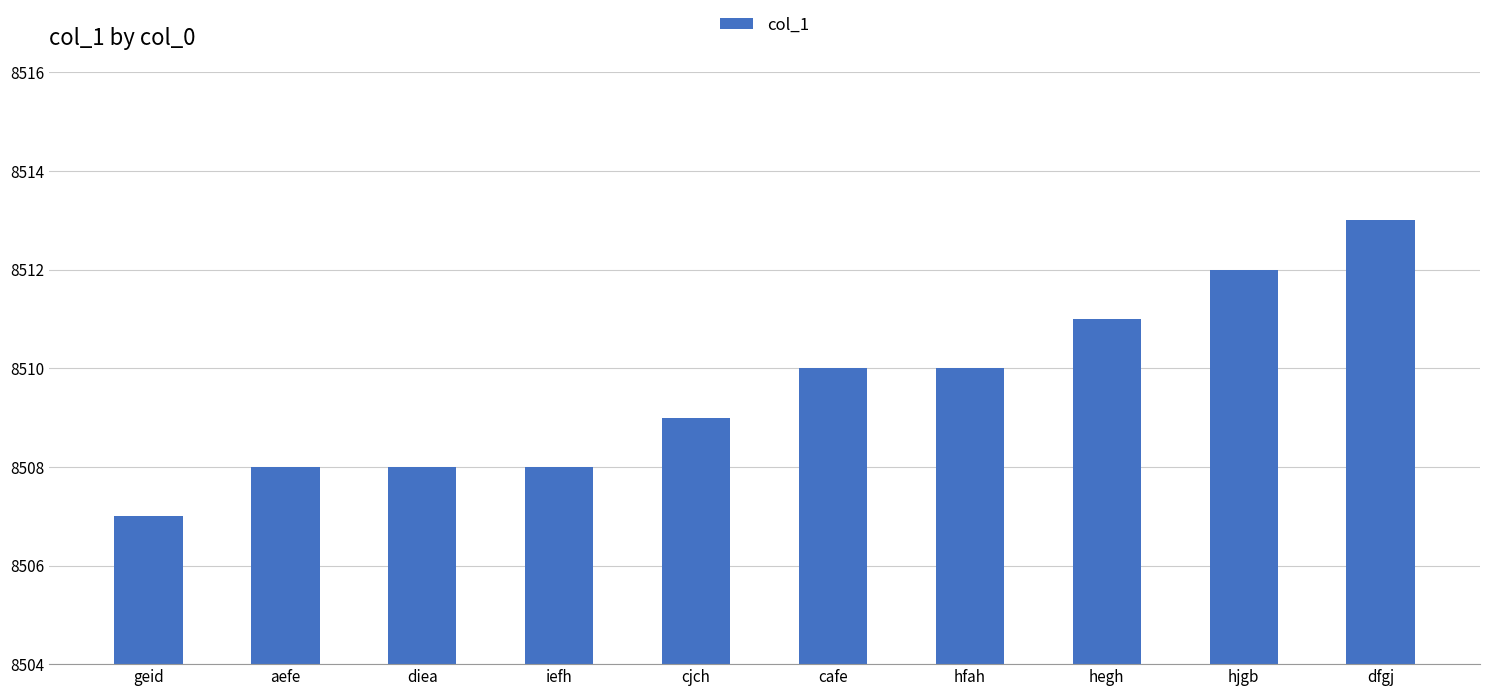

The chart shows a value of 8509 at cjch. True or false?

True